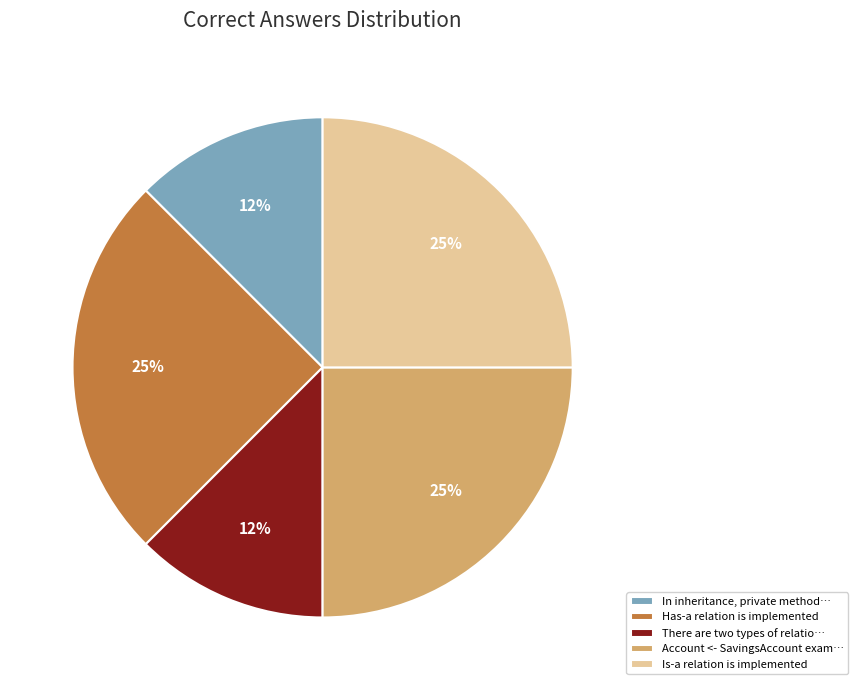

Is Is-a relation is implemented the majority of the pie?

No